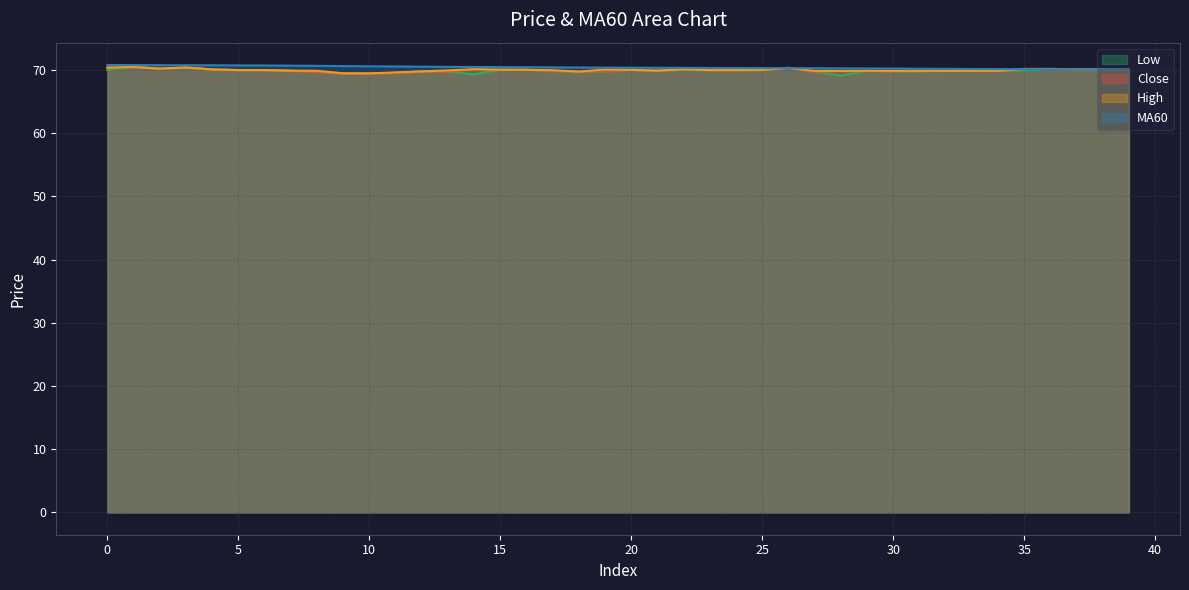

What is the average value of the high series?

70.0